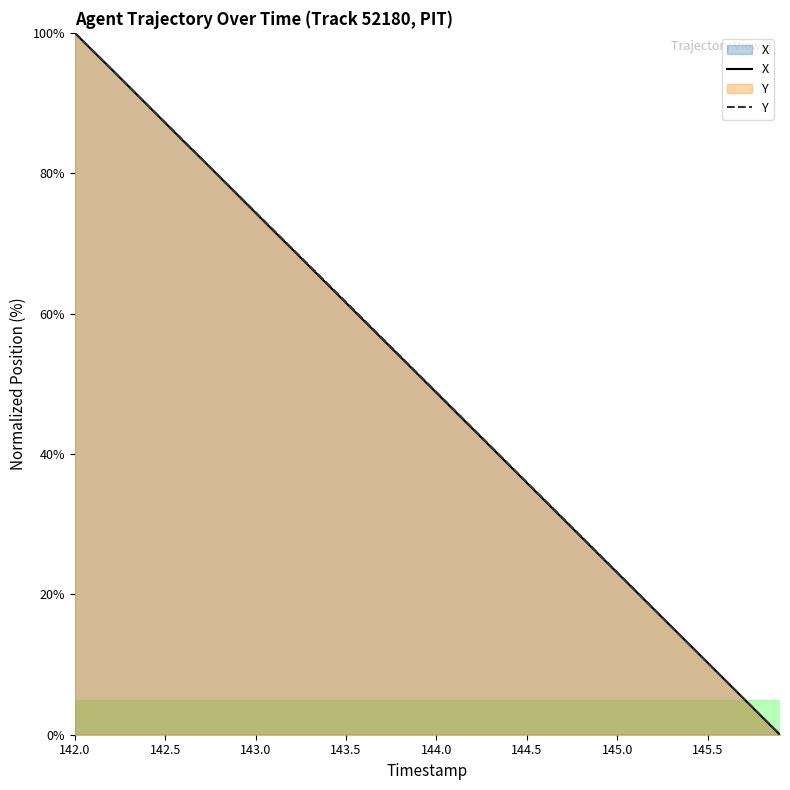

At 145.4, list the series in order from smallest to largest.

X, Y